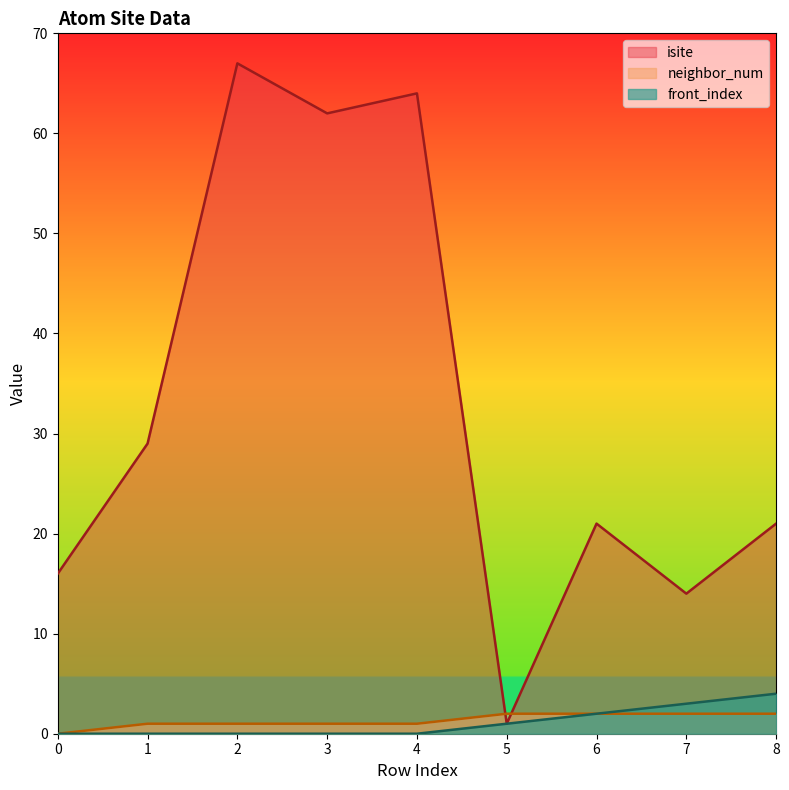

Which series has the largest range (max minus min)?

isite